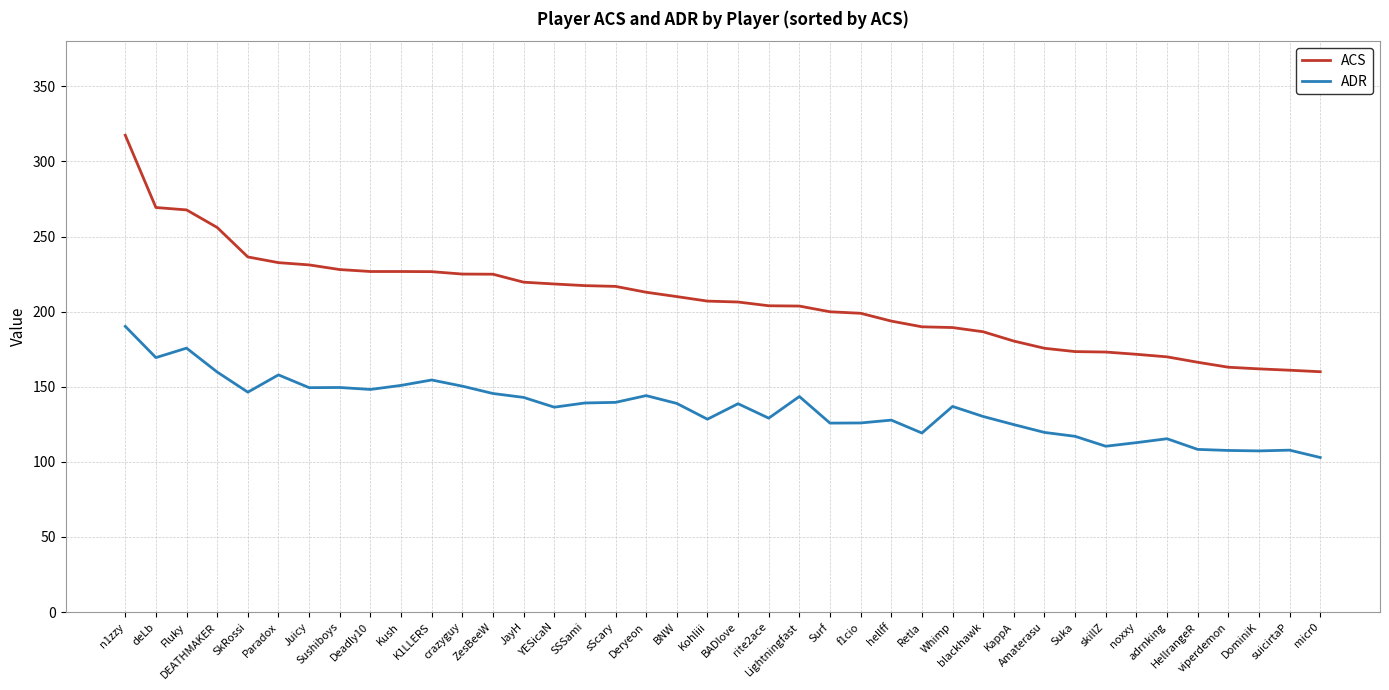

True or false: ADR has a value of 159.7 at Suka.

False